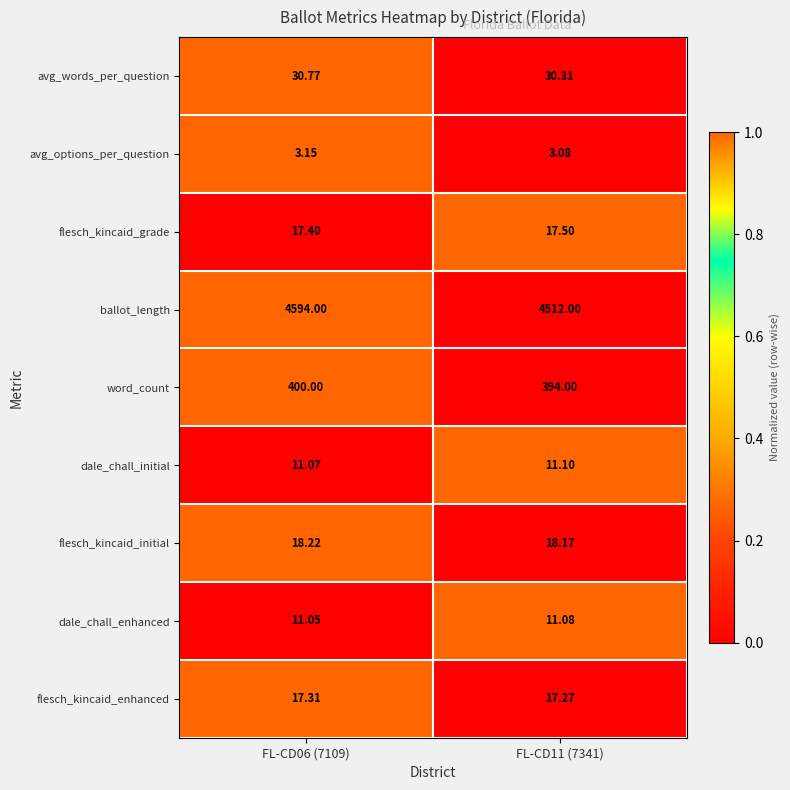

Which series has the largest total across all categories?

ballot_length